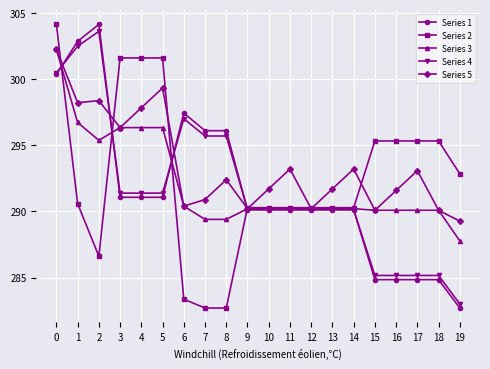

True or false: Series 5 has more than 2 interior local peaks.

True